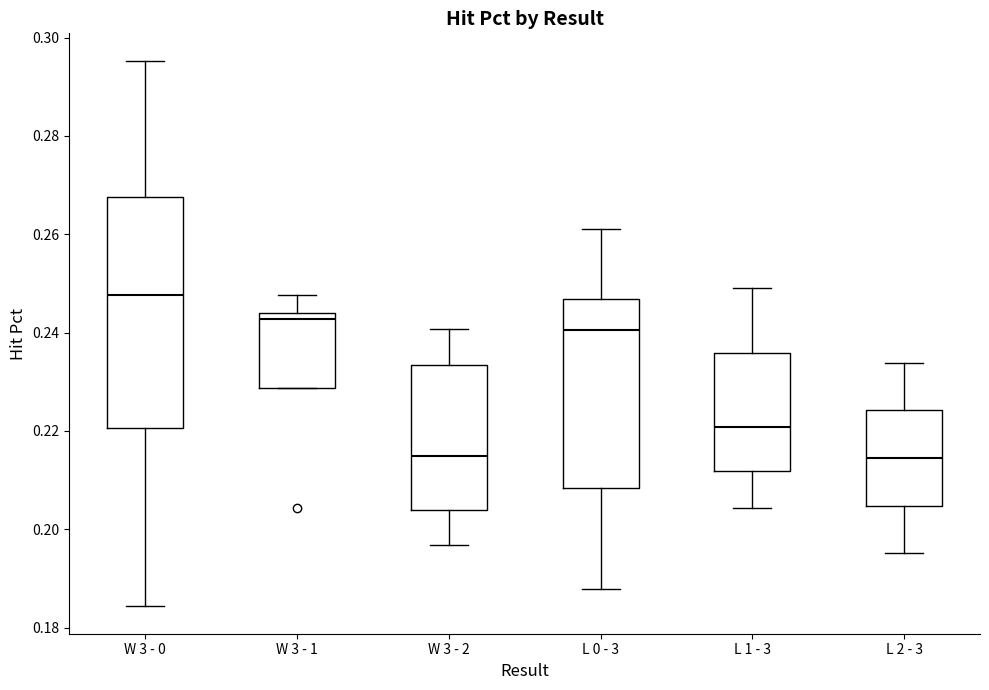

Where does the upper whisker of the box for W 3 - 1 end on the y-axis? The values are not printed on the chart, so give them approximately, as read against the axis.

0.248